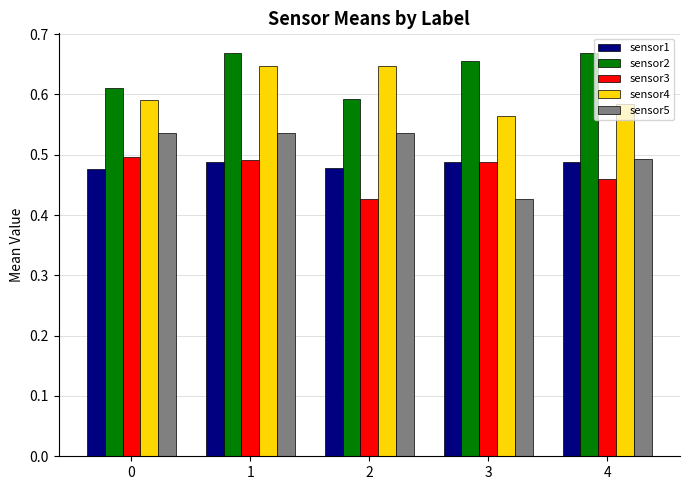

Does the chart contain stacked bars?

No